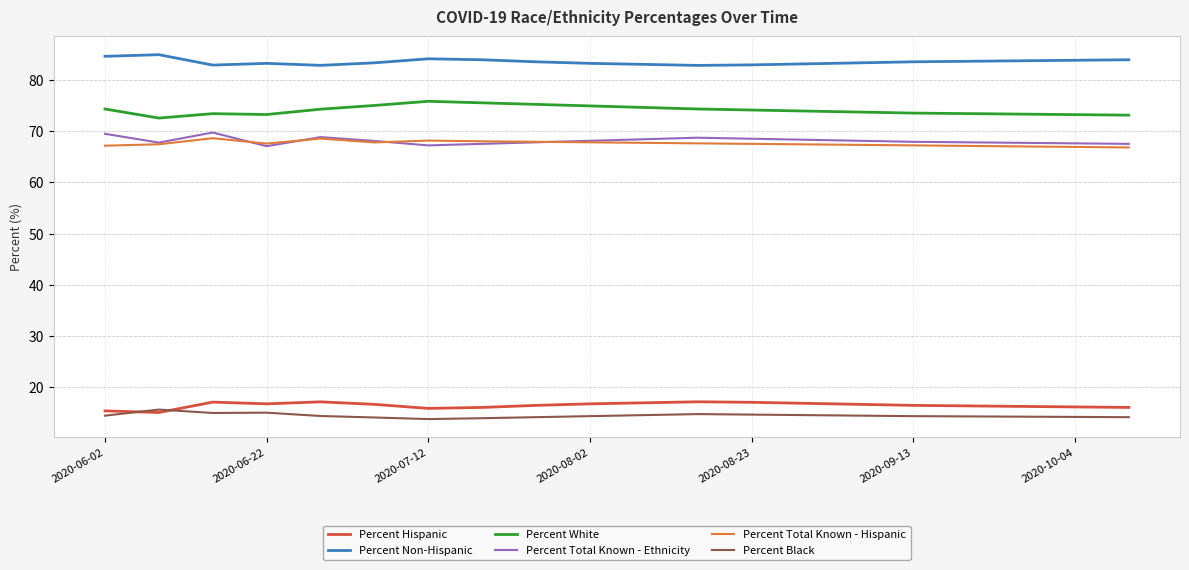

What is the minimum value shown in the chart?

13.8